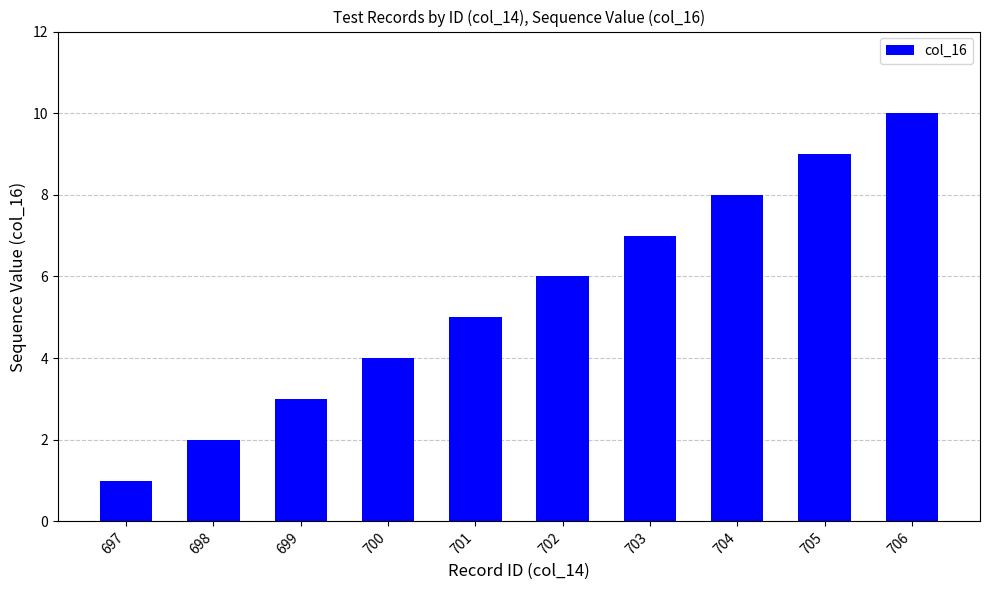

What is the greatest value displayed?

10